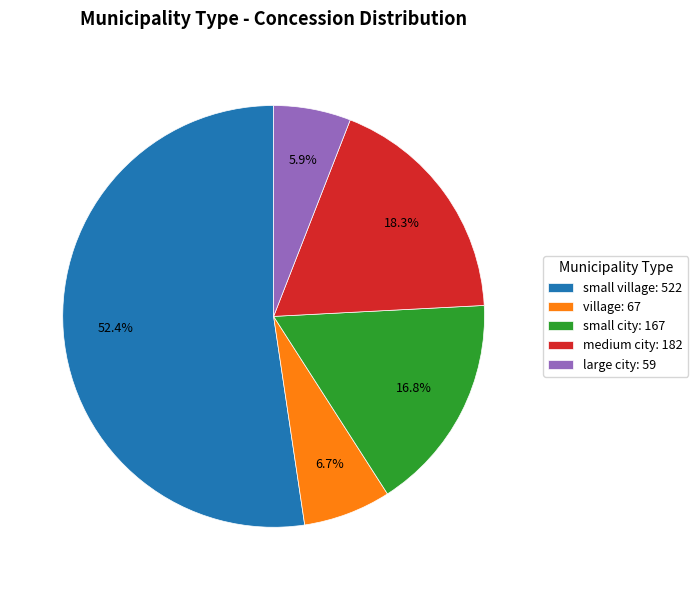

What percentage do village and medium city together represent?

25.0%